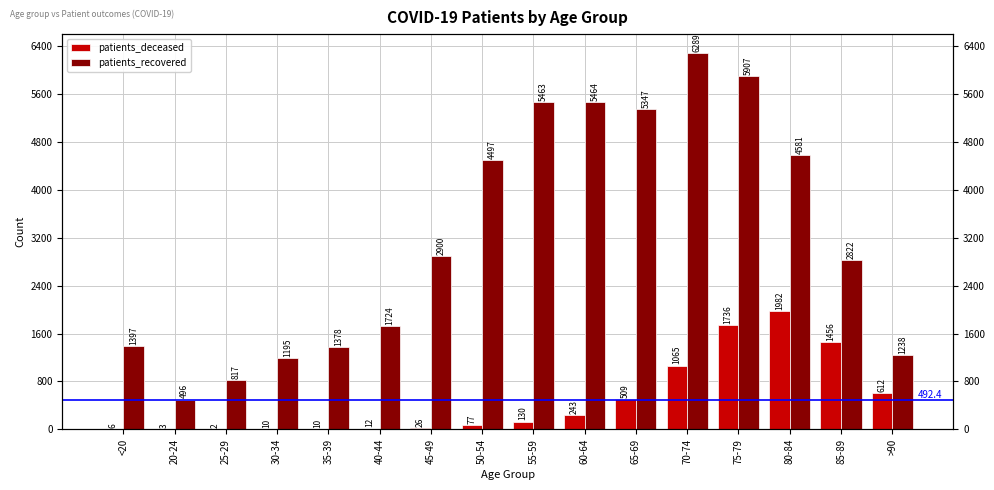

List the labels in order of patients_recovered value, largest first.

70-74, 75-79, 60-64, 55-59, 65-69, 80-84, 50-54, 45-49, 85-89, 40-44, <20, 35-39, >90, 30-34, 25-29, 20-24